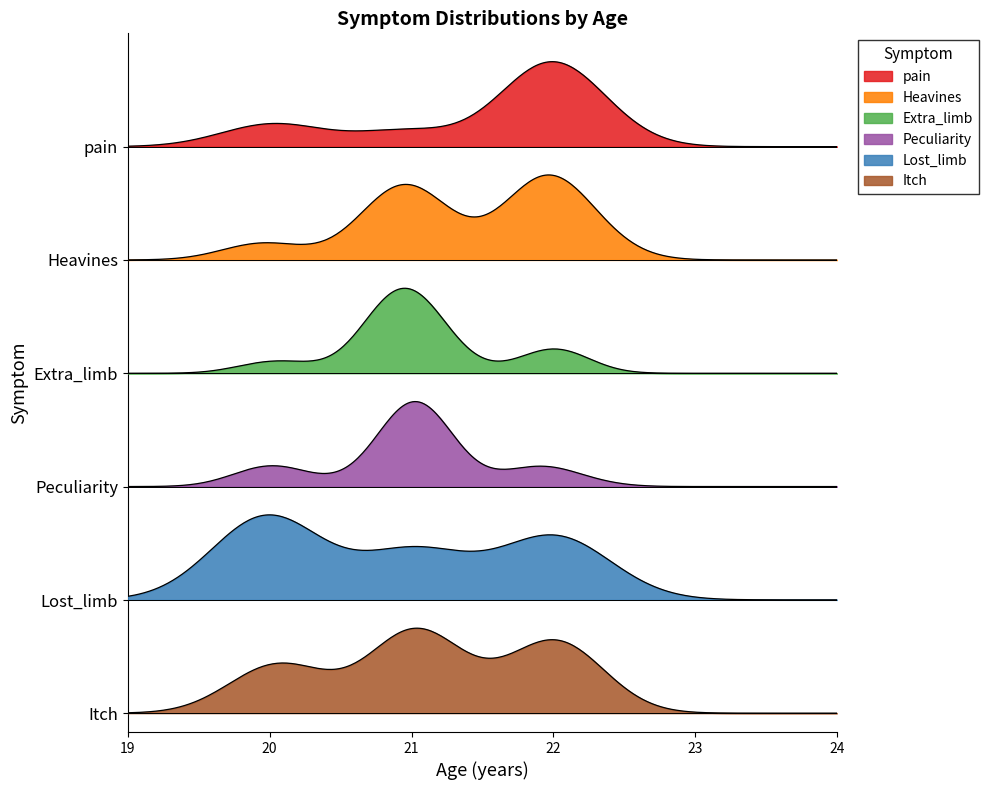

Which series has the largest range (max minus min)?

Heavines